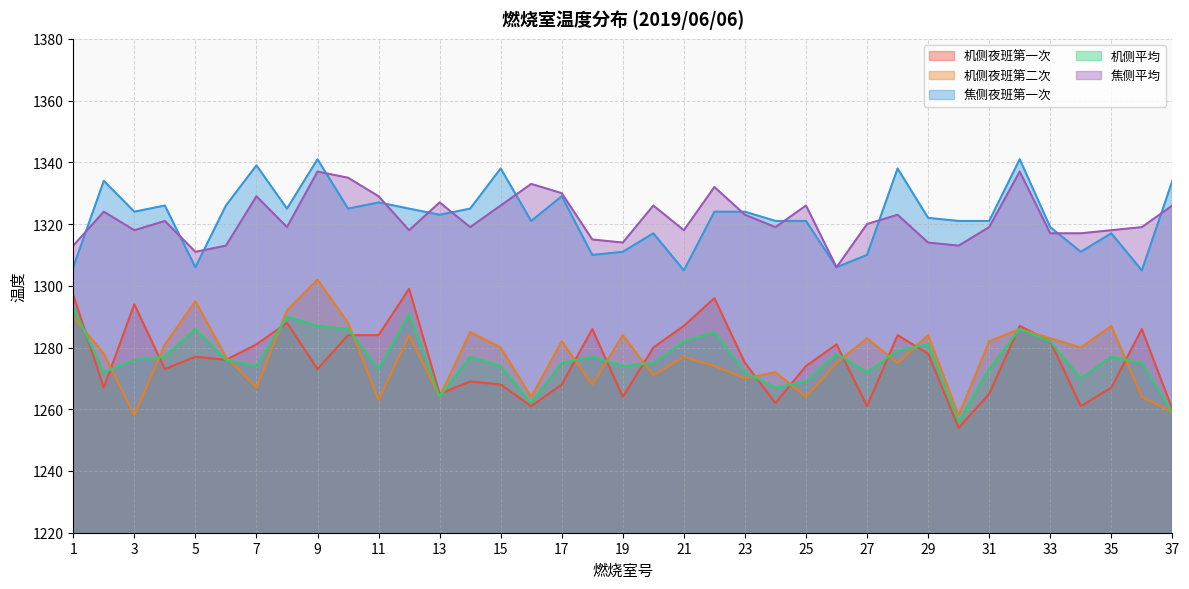

Rank the series by their maximum value, from highest to lowest.

焦侧夜班第一次, 焦侧平均, 机侧夜班第二次, 机侧夜班第一次, 机侧平均